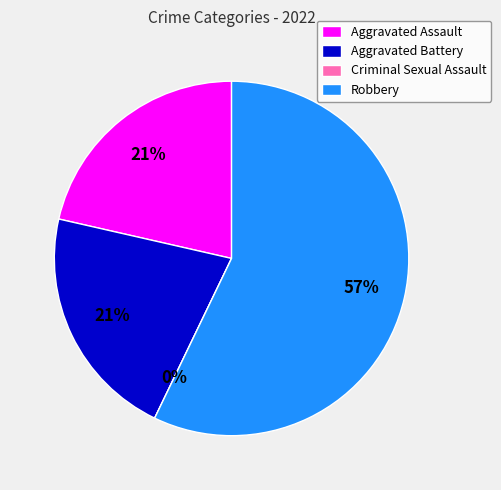

Rank the categories by value from highest to lowest.

Robbery, Aggravated Assault, Aggravated Battery, Criminal Sexual Assault